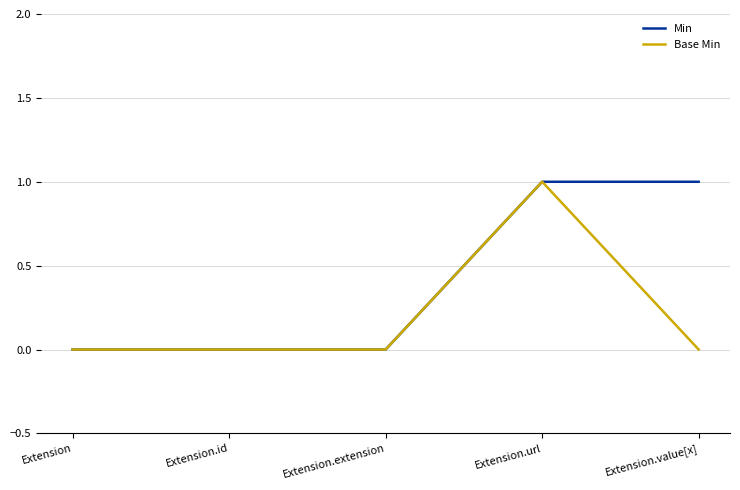

List the series in order of their overall mean, highest first.

Min, Base Min